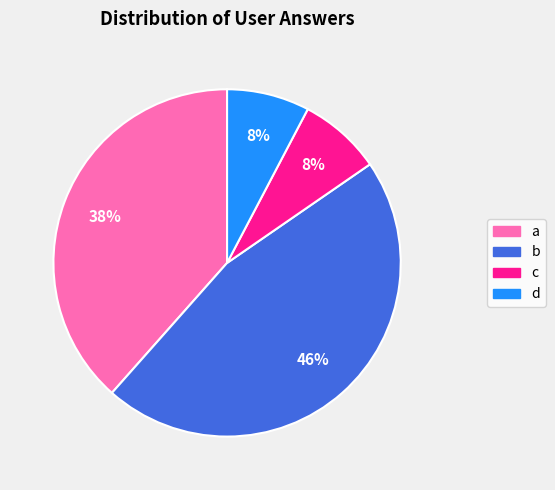

How many segments does this pie chart have?

4